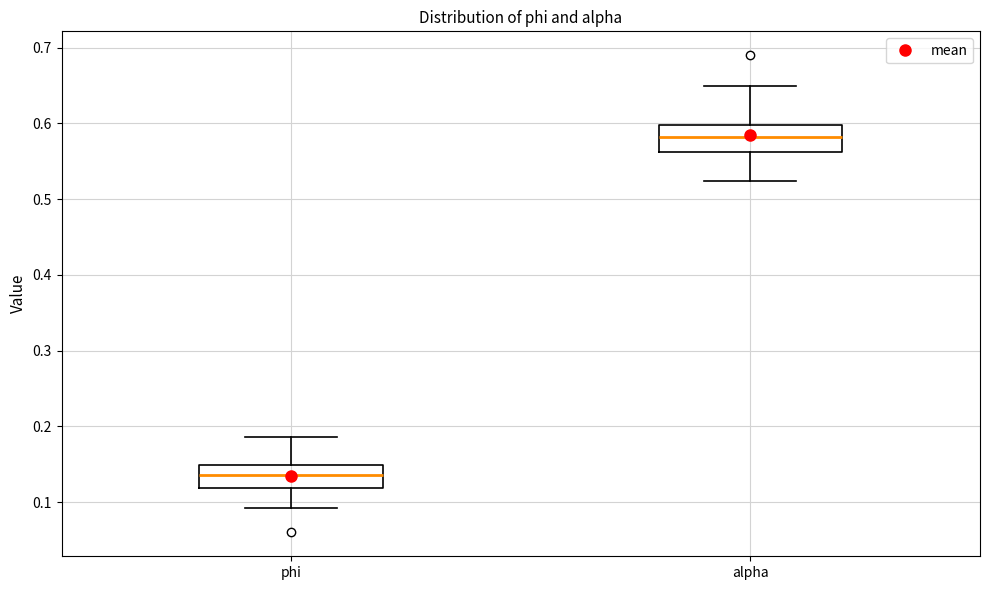

Which box has the highest median line?

alpha